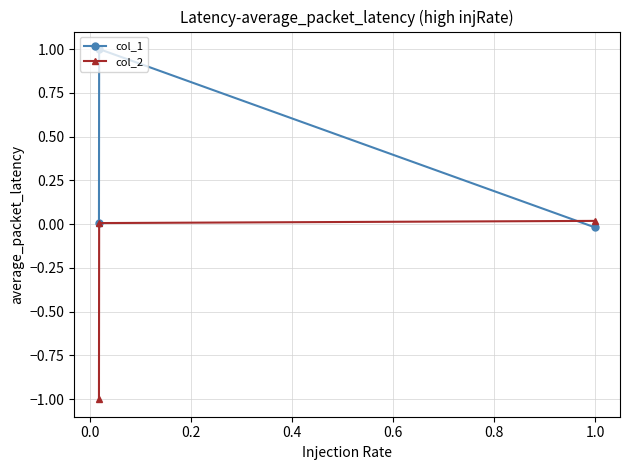

How many lines are shown in the chart?

2